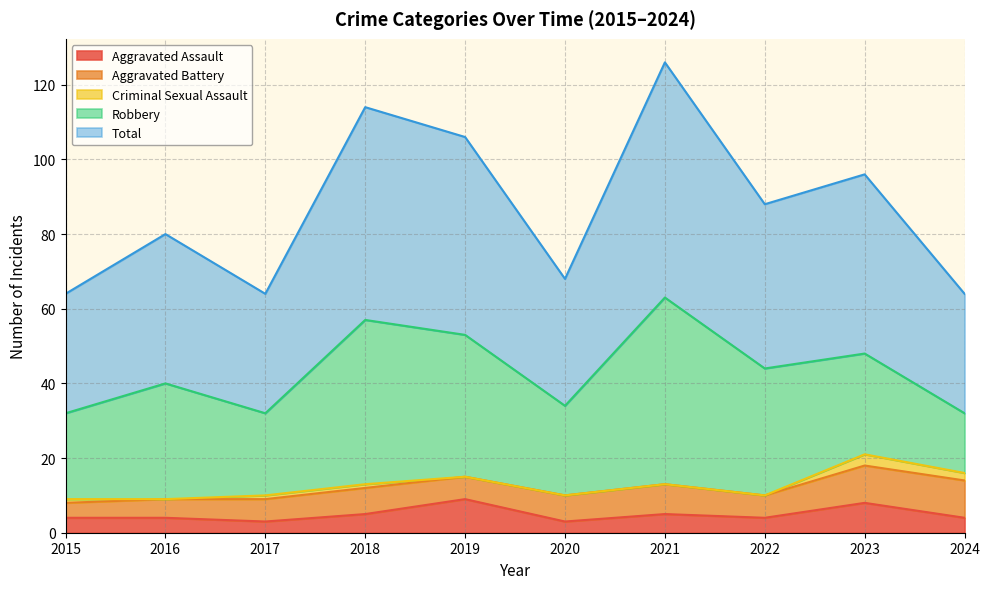

Which series changed the most between 2017 and 2022?

Robbery